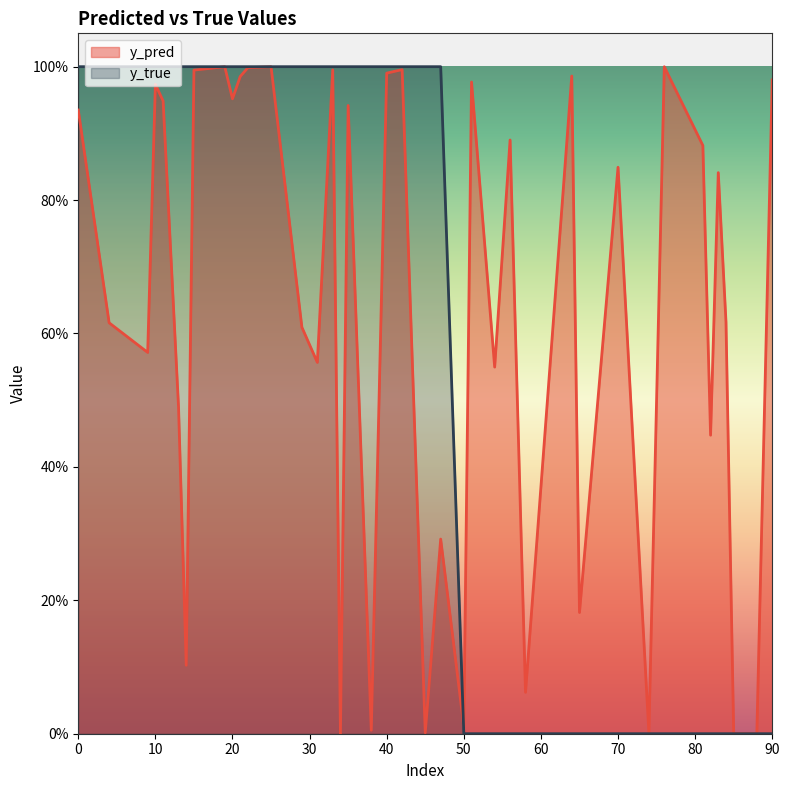

True or false: y_true has more than 2 points higher than both neighbors.

False